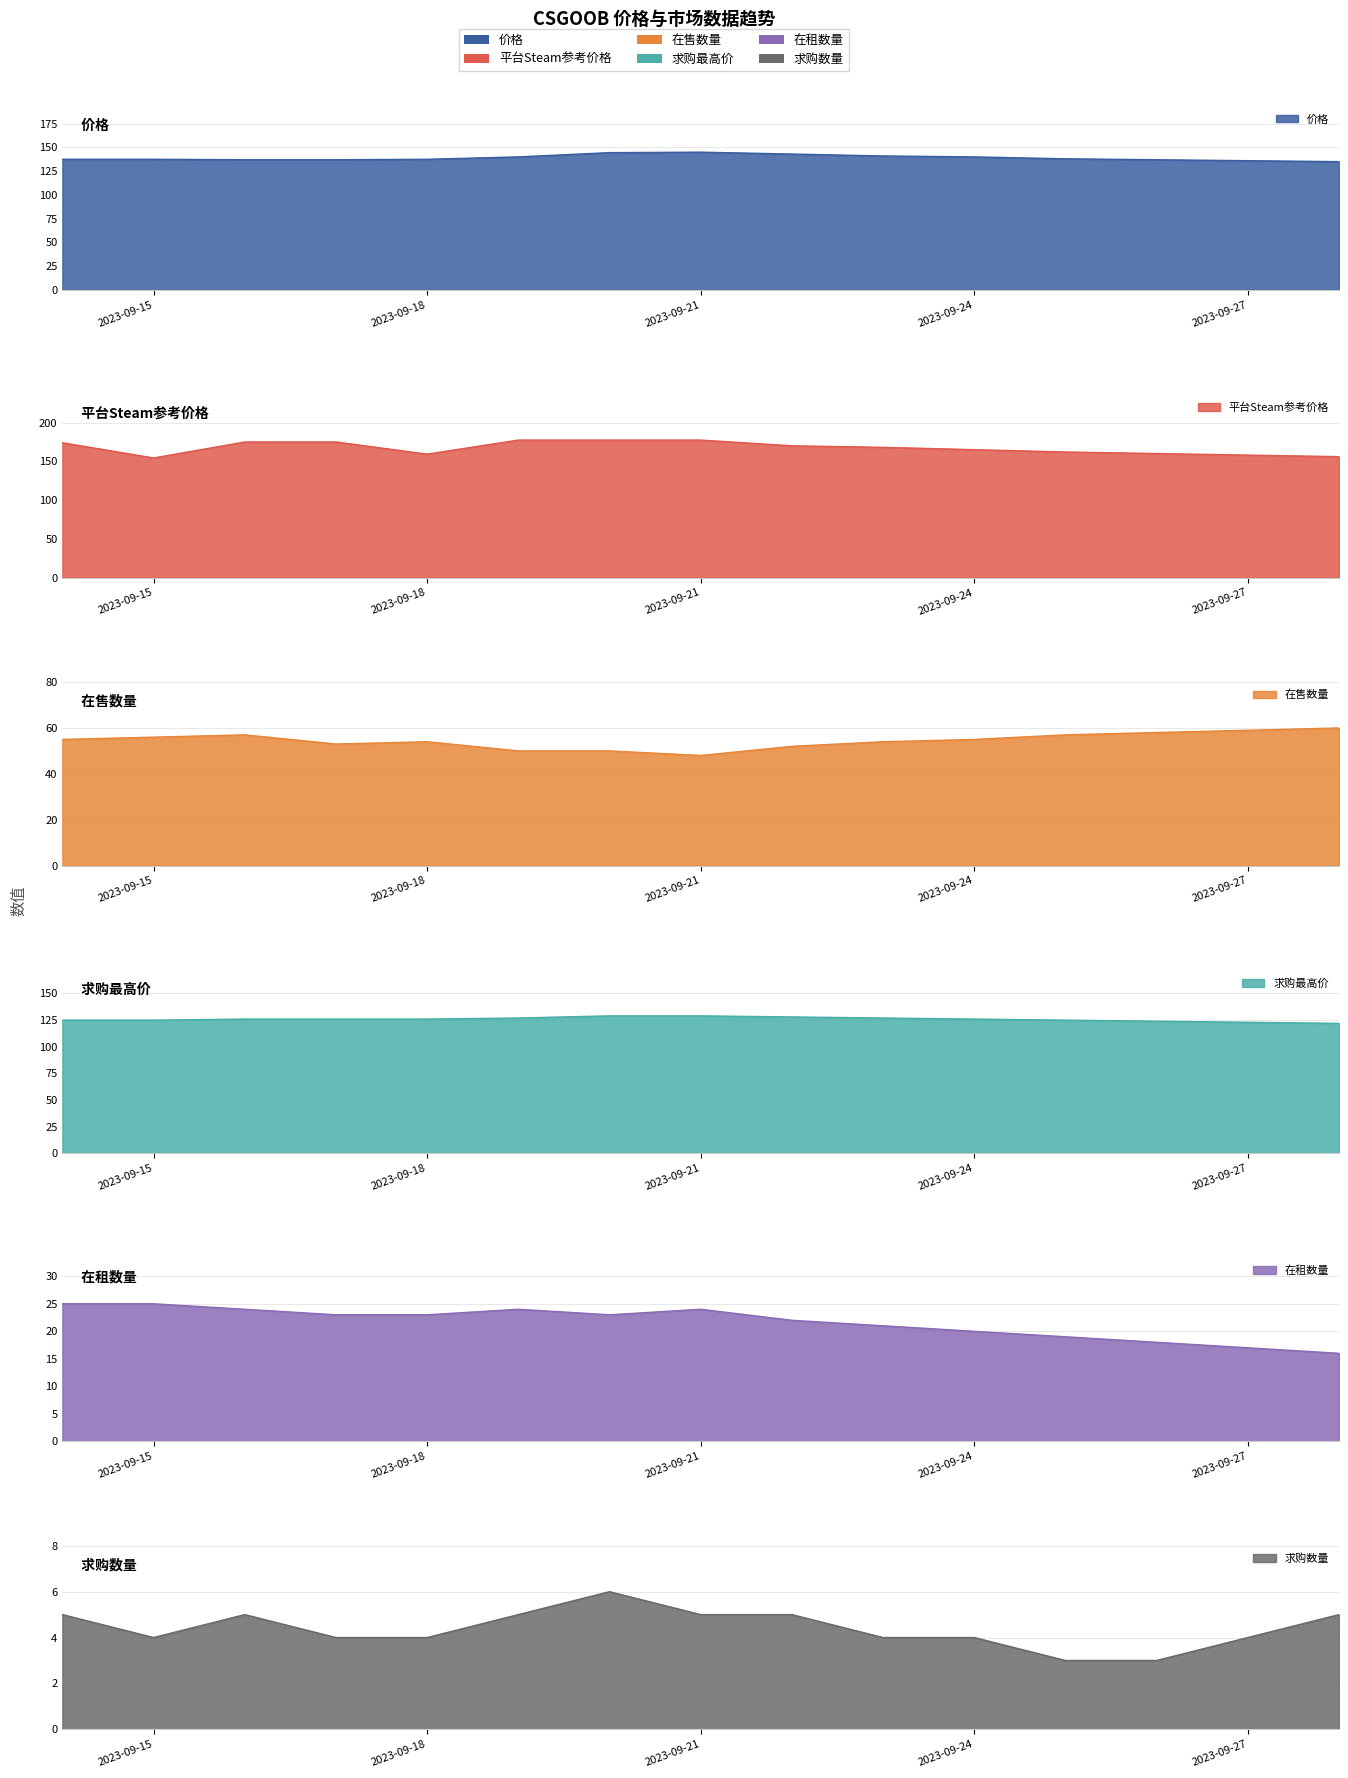

What is the value of the 价格 point at the 12th from the left?

138.0